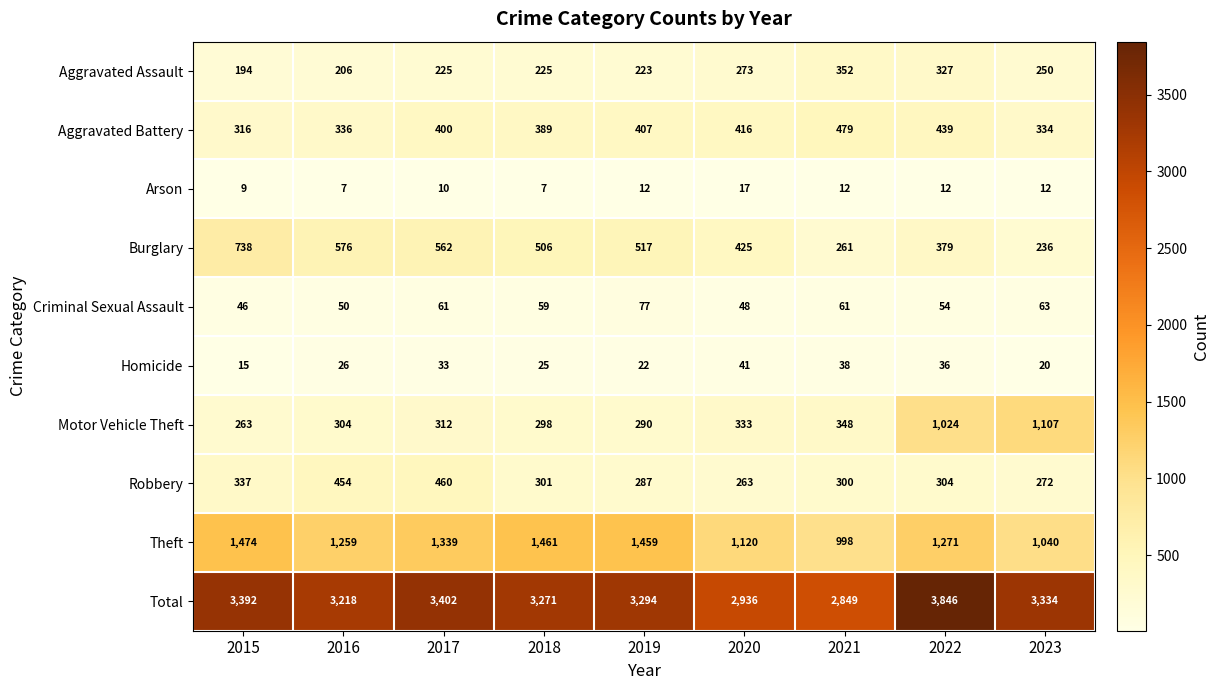

Rank the series at 2016 from highest to lowest value.

Total, Theft, Burglary, Robbery, Aggravated Battery, Motor Vehicle Theft, Aggravated Assault, Criminal Sexual Assault, Homicide, Arson